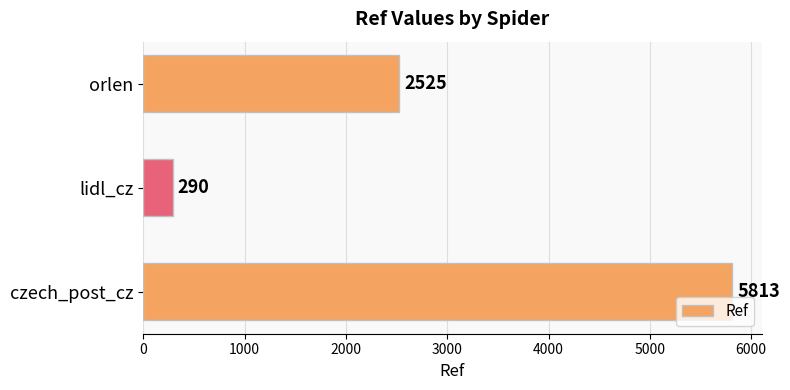

What is the difference between the maximum and second lowest values?

3288